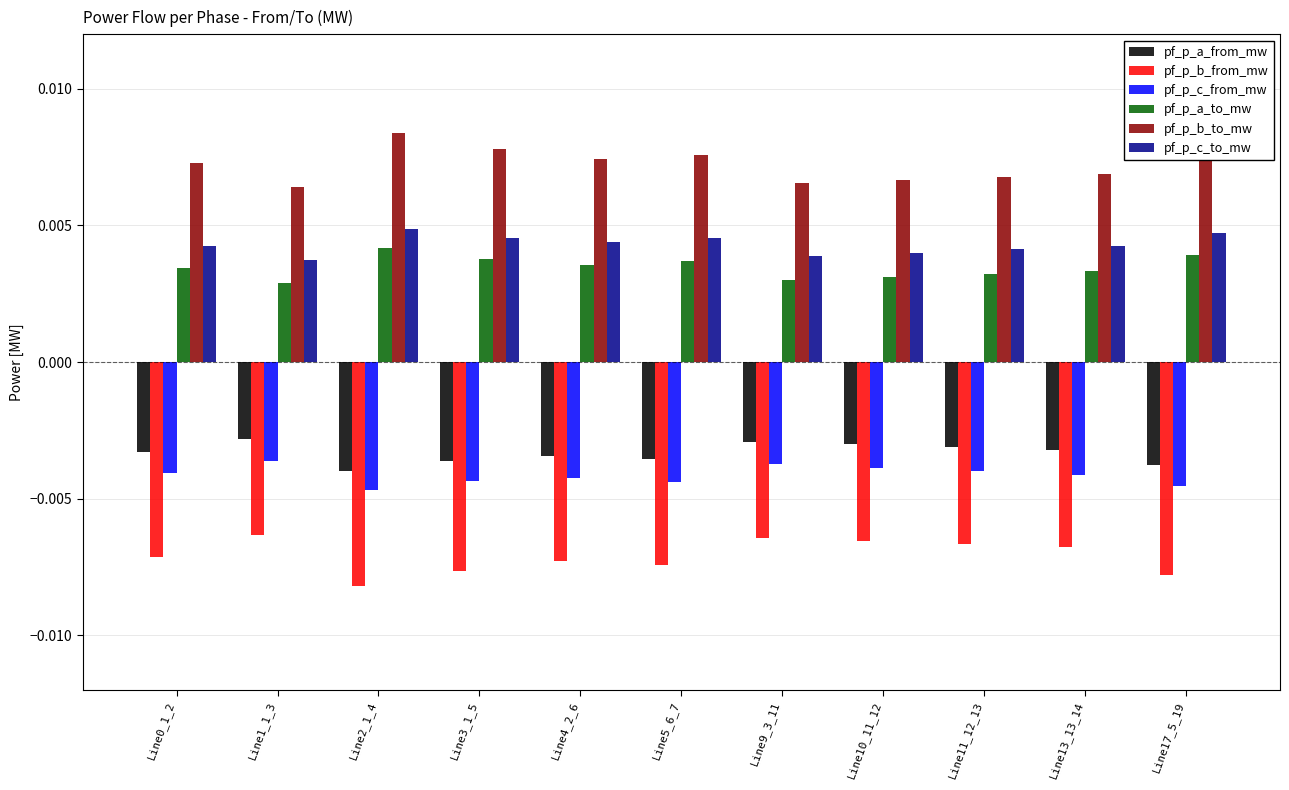

Which series has the largest total across all categories?

pf_p_b_to_mw